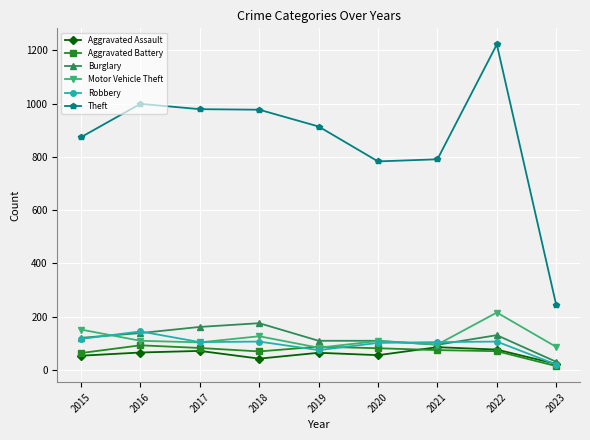

Read the Burglary value at 2022.

131